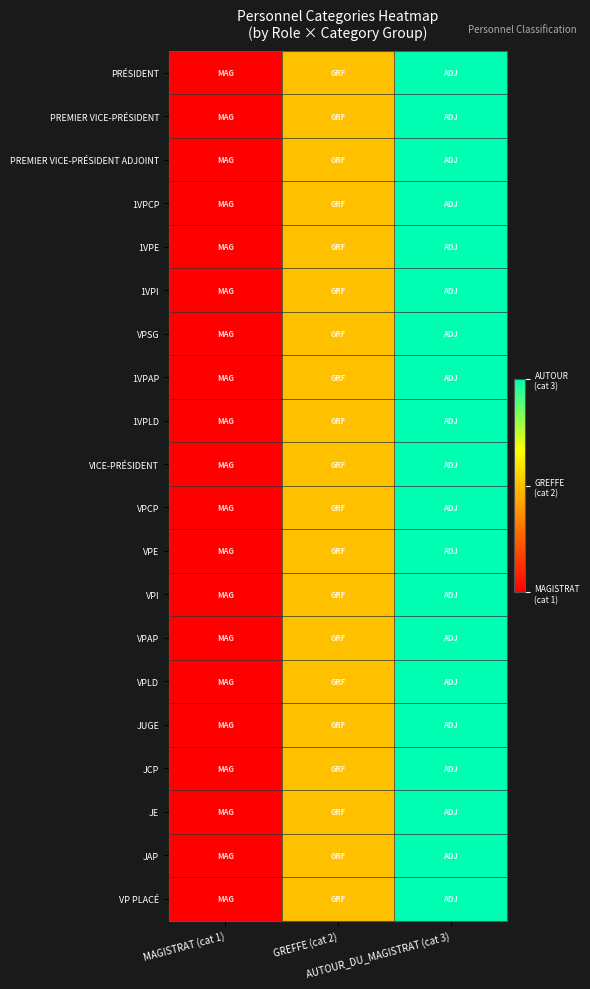

At which category does the chart reach its peak across all series?

AUTOUR_DU_MAGISTRAT (cat 3)